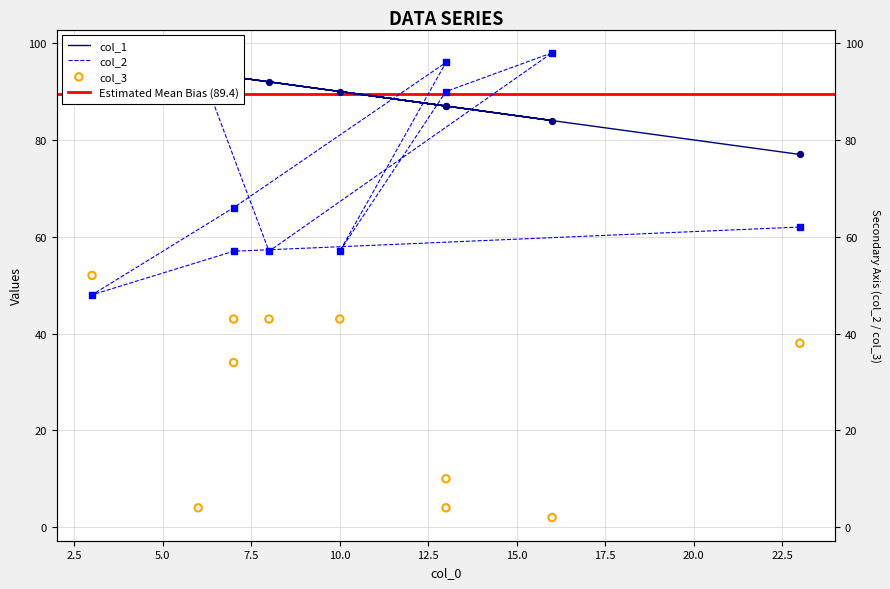

What is the total value across all series at 6?

286